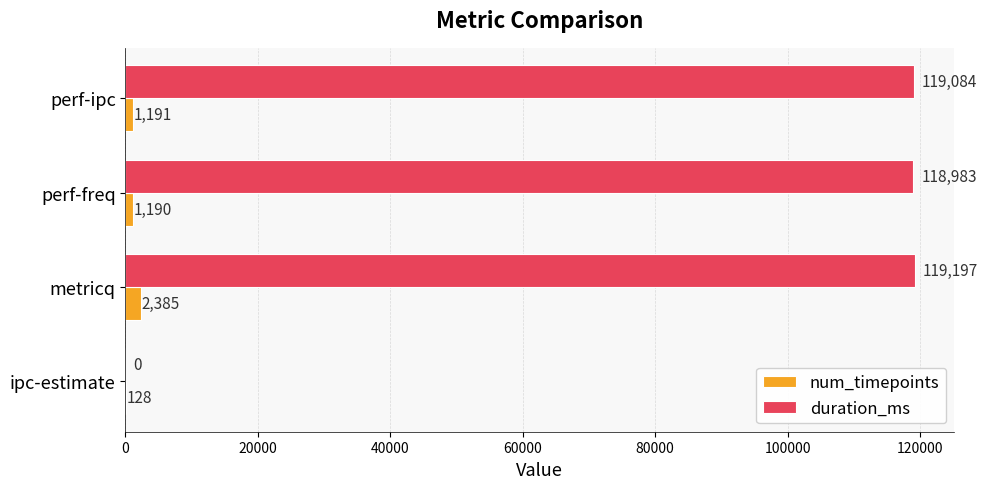

What value does the num_timepoints series have at metricq?

2385